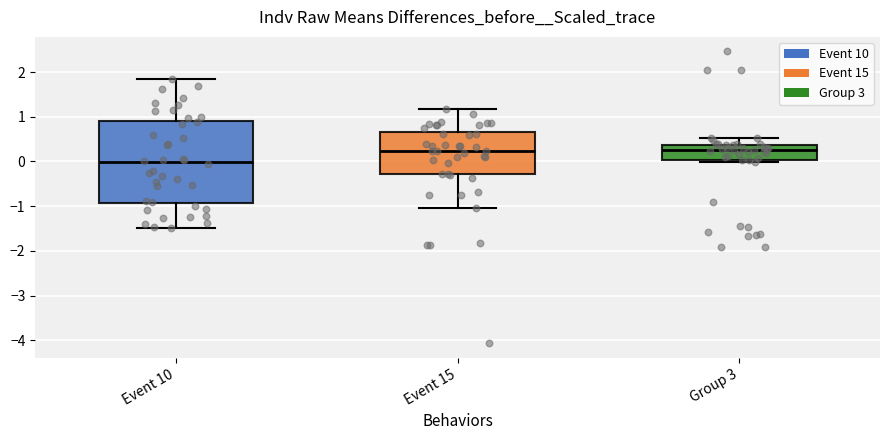

Reading left to right, transcribe this box plot: for each box, give where its median line is, the range the box spans, and where its two whiskers end, as read against the y-axis. The values are not printed on the chart, so give them approximately, as read against the axis.

Event 10: median 0.0, box -0.9 to 0.9, whiskers -1.5 to 1.8
Event 15: median 0.2, box -0.3 to 0.6, whiskers -1.0 to 1.2
Group 3: median 0.2, box 0.0 to 0.4, whiskers 0.0 to 0.5